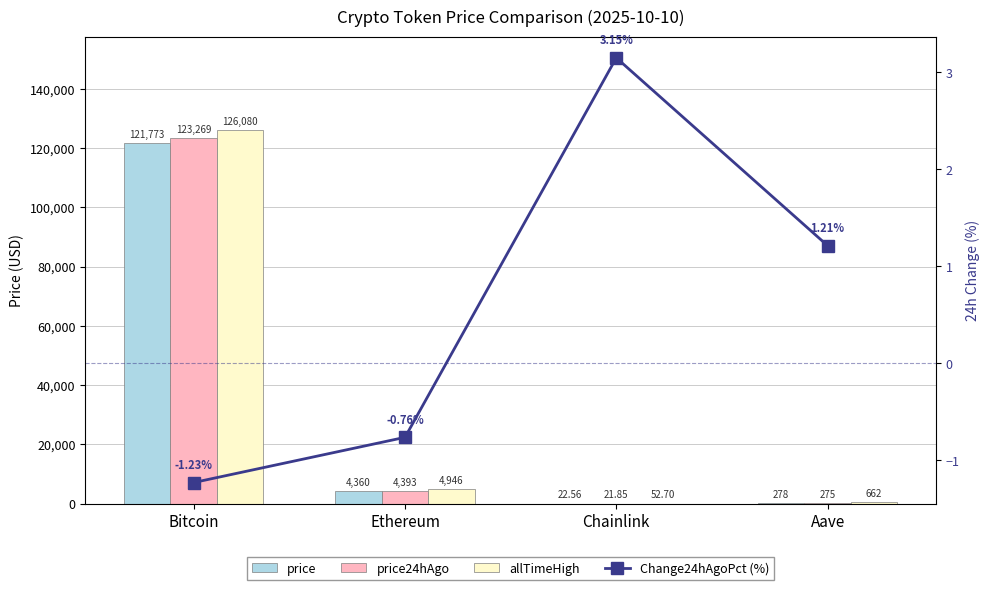

At which category is the sum across all series the highest?

Bitcoin